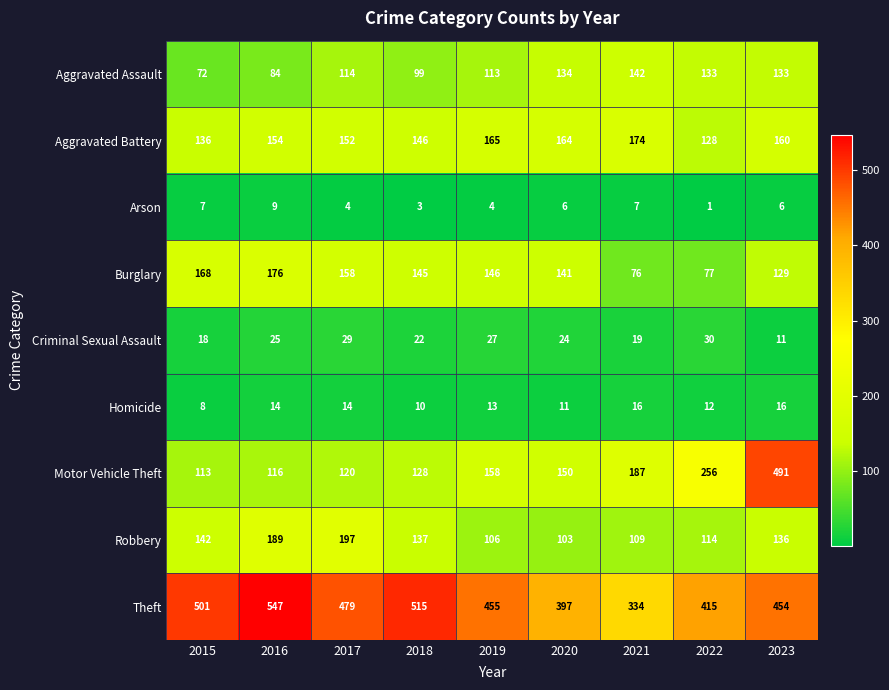

What is the highest value of the Criminal Sexual Assault series?

30